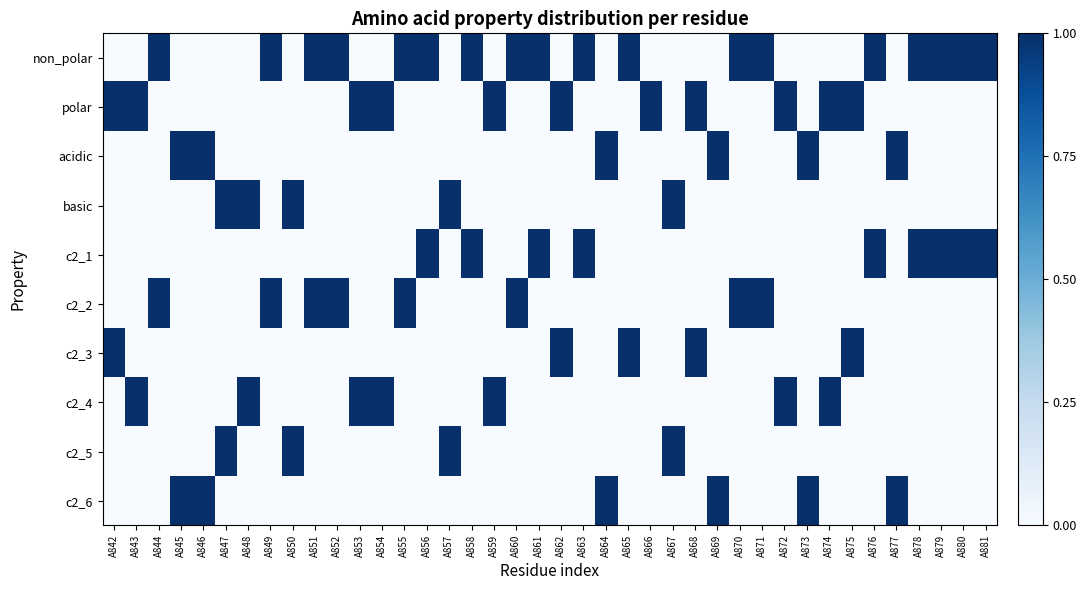

Reading left to right, what are all the values shown in this chart?

non_polar: A842=0	A843=0	A844=1	A845=0	A846=0	A847=0	A848=0	A849=1	A850=0	A851=1	A852=1	A853=0	A854=0	A855=1	A856=1	A857=0	A858=1	A859=0	A860=1	A861=1	A862=0	A863=1	A864=0	A865=1	A866=0	A867=0	A868=0	A869=0	A870=1	A871=1	A872=0	A873=0	A874=0	A875=0	A876=1	A877=0	A878=1	A879=1	A880=1	A881=1
polar: A842=1	A843=1	A844=0	A845=0	A846=0	A847=0	A848=0	A849=0	A850=0	A851=0	A852=0	A853=1	A854=1	A855=0	A856=0	A857=0	A858=0	A859=1	A860=0	A861=0	A862=1	A863=0	A864=0	A865=0	A866=1	A867=0	A868=1	A869=0	A870=0	A871=0	A872=1	A873=0	A874=1	A875=1	A876=0	A877=0	A878=0	A879=0	A880=0	A881=0
acidic: A842=0	A843=0	A844=0	A845=1	A846=1	A847=0	A848=0	A849=0	A850=0	A851=0	A852=0	A853=0	A854=0	A855=0	A856=0	A857=0	A858=0	A859=0	A860=0	A861=0	A862=0	A863=0	A864=1	A865=0	A866=0	A867=0	A868=0	A869=1	A870=0	A871=0	A872=0	A873=1	A874=0	A875=0	A876=0	A877=1	A878=0	A879=0	A880=0	A881=0
basic: A842=0	A843=0	A844=0	A845=0	A846=0	A847=1	A848=1	A849=0	A850=1	A851=0	A852=0	A853=0	A854=0	A855=0	A856=0	A857=1	A858=0	A859=0	A860=0	A861=0	A862=0	A863=0	A864=0	A865=0	A866=0	A867=1	A868=0	A869=0	A870=0	A871=0	A872=0	A873=0	A874=0	A875=0	A876=0	A877=0	A878=0	A879=0	A880=0	A881=0
c2_1: A842=0	A843=0	A844=0	A845=0	A846=0	A847=0	A848=0	A849=0	A850=0	A851=0	A852=0	A853=0	A854=0	A855=0	A856=1	A857=0	A858=1	A859=0	A860=0	A861=1	A862=0	A863=1	A864=0	A865=0	A866=0	A867=0	A868=0	A869=0	A870=0	A871=0	A872=0	A873=0	A874=0	A875=0	A876=1	A877=0	A878=1	A879=1	A880=1	A881=1
c2_2: A842=0	A843=0	A844=1	A845=0	A846=0	A847=0	A848=0	A849=1	A850=0	A851=1	A852=1	A853=0	A854=0	A855=1	A856=0	A857=0	A858=0	A859=0	A860=1	A861=0	A862=0	A863=0	A864=0	A865=0	A866=0	A867=0	A868=0	A869=0	A870=1	A871=1	A872=0	A873=0	A874=0	A875=0	A876=0	A877=0	A878=0	A879=0	A880=0	A881=0
c2_3: A842=1	A843=0	A844=0	A845=0	A846=0	A847=0	A848=0	A849=0	A850=0	A851=0	A852=0	A853=0	A854=0	A855=0	A856=0	A857=0	A858=0	A859=0	A860=0	A861=0	A862=1	A863=0	A864=0	A865=1	A866=0	A867=0	A868=1	A869=0	A870=0	A871=0	A872=0	A873=0	A874=0	A875=1	A876=0	A877=0	A878=0	A879=0	A880=0	A881=0
c2_4: A842=0	A843=1	A844=0	A845=0	A846=0	A847=0	A848=1	A849=0	A850=0	A851=0	A852=0	A853=1	A854=1	A855=0	A856=0	A857=0	A858=0	A859=1	A860=0	A861=0	A862=0	A863=0	A864=0	A865=0	A866=0	A867=0	A868=0	A869=0	A870=0	A871=0	A872=1	A873=0	A874=1	A875=0	A876=0	A877=0	A878=0	A879=0	A880=0	A881=0
c2_5: A842=0	A843=0	A844=0	A845=0	A846=0	A847=1	A848=0	A849=0	A850=1	A851=0	A852=0	A853=0	A854=0	A855=0	A856=0	A857=1	A858=0	A859=0	A860=0	A861=0	A862=0	A863=0	A864=0	A865=0	A866=0	A867=1	A868=0	A869=0	A870=0	A871=0	A872=0	A873=0	A874=0	A875=0	A876=0	A877=0	A878=0	A879=0	A880=0	A881=0
c2_6: A842=0	A843=0	A844=0	A845=1	A846=1	A847=0	A848=0	A849=0	A850=0	A851=0	A852=0	A853=0	A854=0	A855=0	A856=0	A857=0	A858=0	A859=0	A860=0	A861=0	A862=0	A863=0	A864=1	A865=0	A866=0	A867=0	A868=0	A869=1	A870=0	A871=0	A872=0	A873=1	A874=0	A875=0	A876=0	A877=1	A878=0	A879=0	A880=0	A881=0